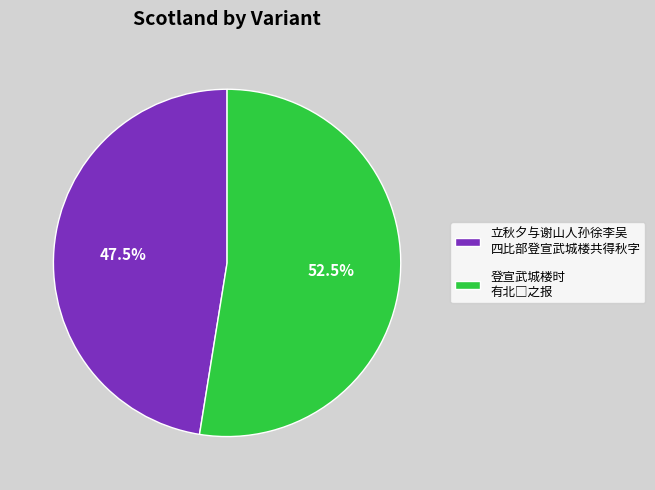

How many slices are in this pie chart?

2